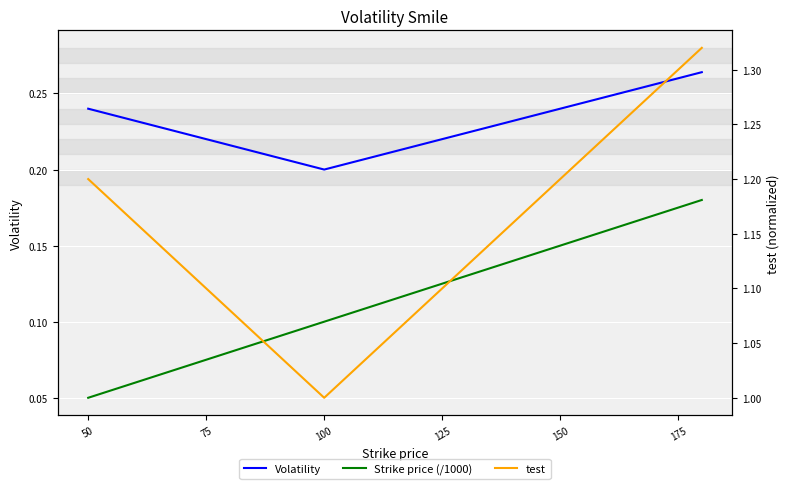

What is the label of the 6th point from the left?

75